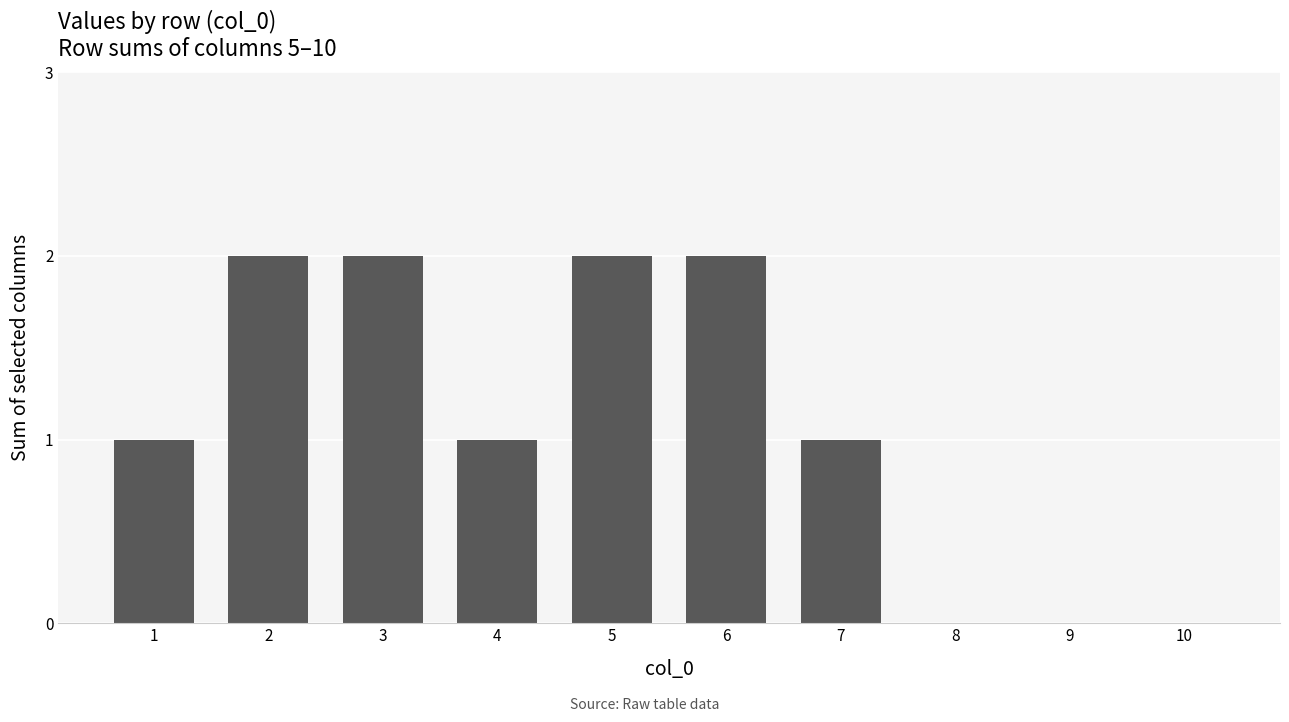

Approximately how many times larger is the value at 4 compared to 7?

1.0